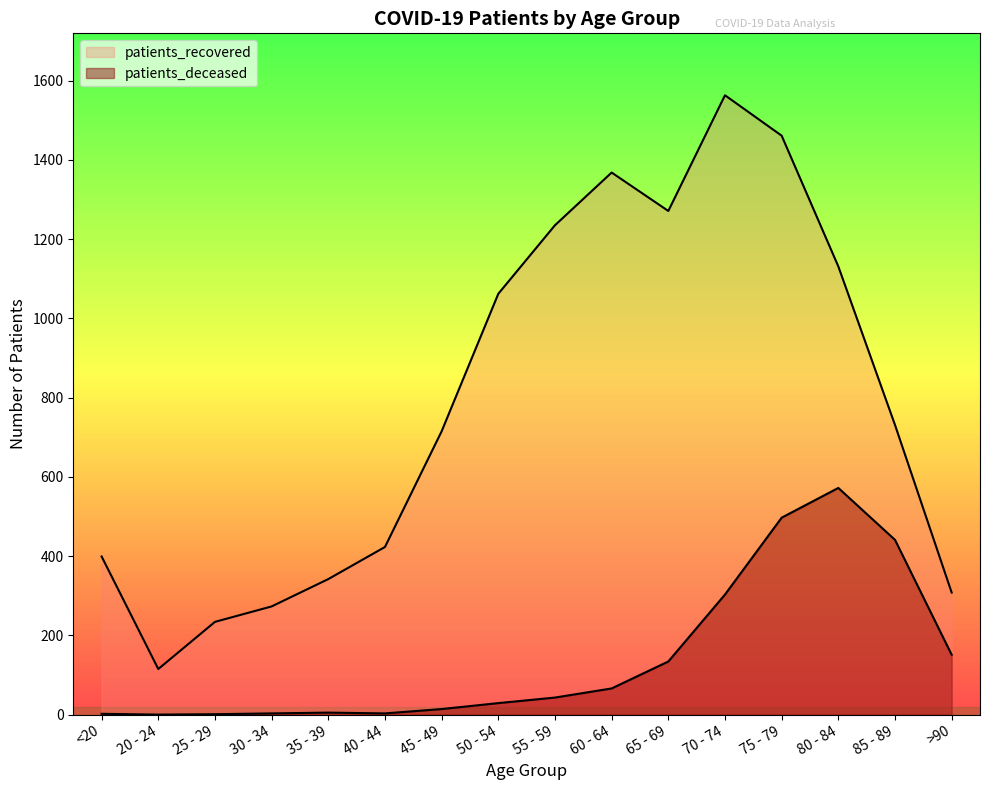

How many values in the patients_deceased series are below 43?

8